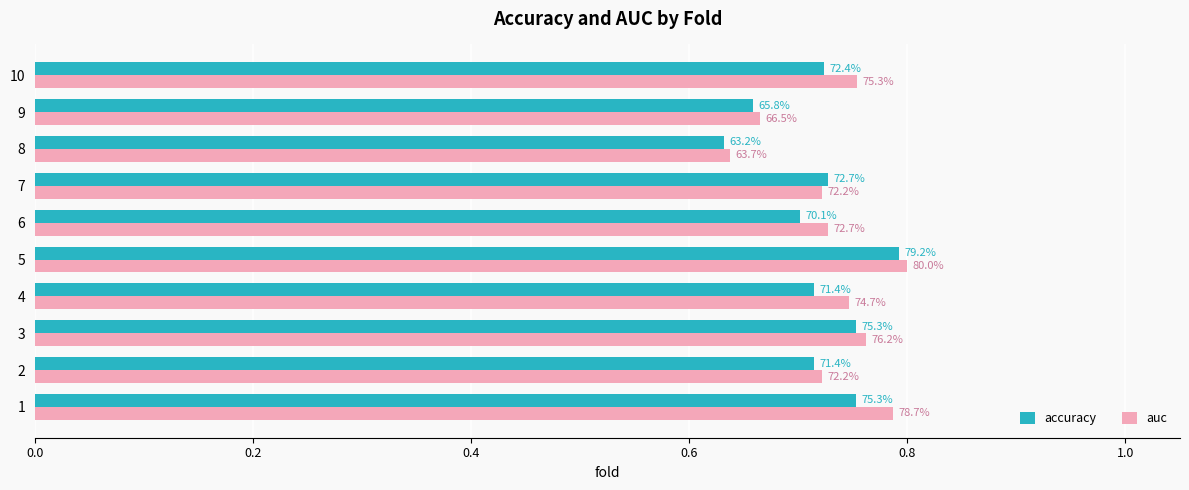

What are all the series names shown in the legend?

accuracy, auc